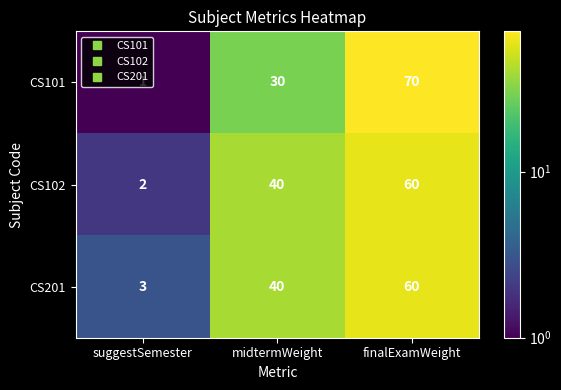

What is the greatest value displayed?

70